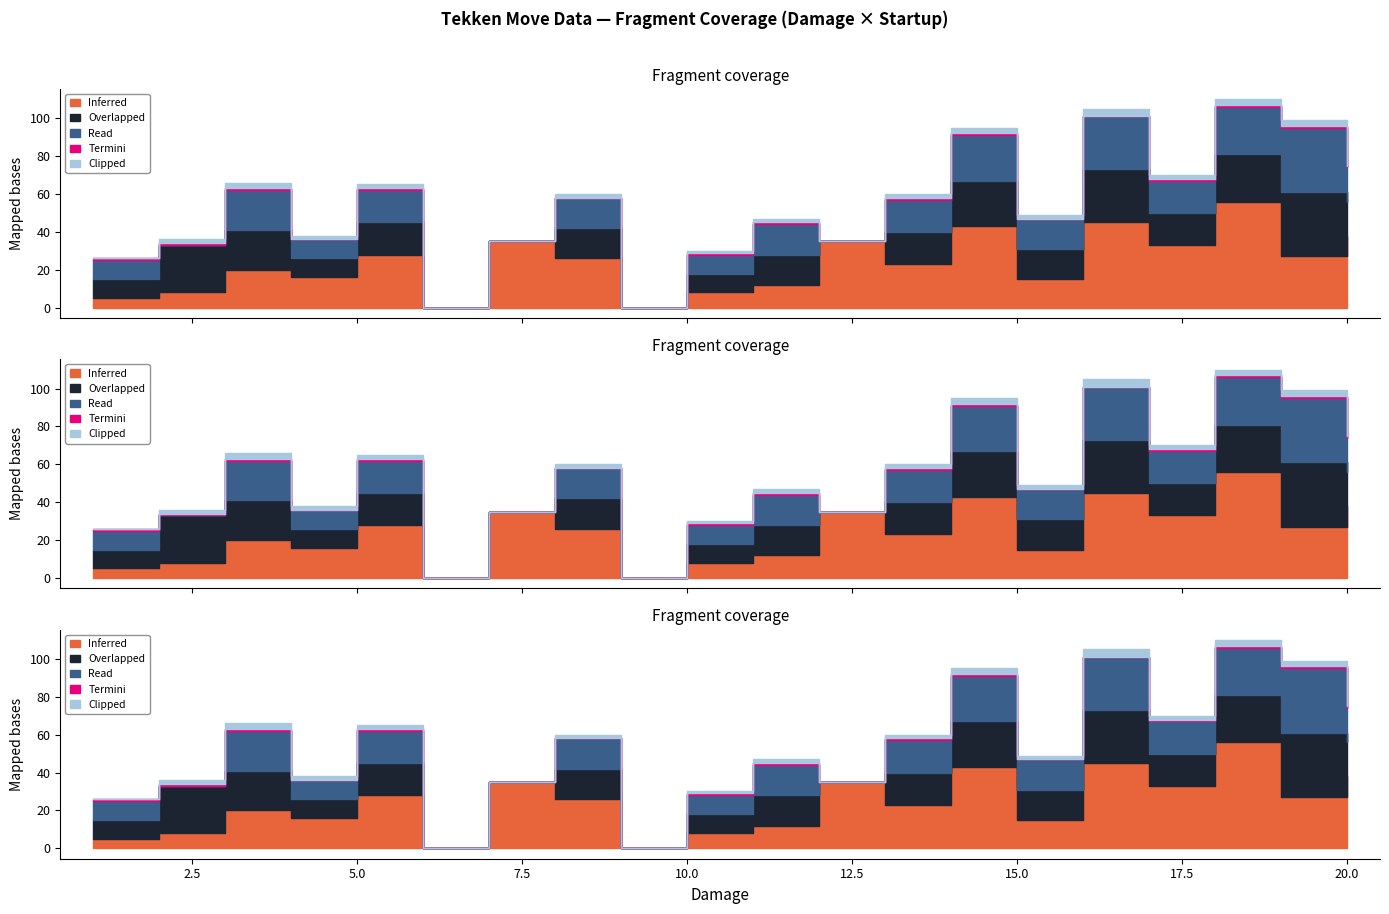

Reading right to left, what are all the values shown in this chart?

Inferred: 38	27	56	33	45	15	43	23	35	12	8	0	26	35	0	28	16	20	8	5
Overlapped: 18	34	25	17	28	16	24	17	0	16	10	0	16	0	0	17	10	21	25	10
Read: 18	34	25	17	28	16	24	17	0	16	10	0	16	0	0	17	10	21	0	10
Termini: 1	1	1	1	0	0	1	1	0	1	1	0	0	0	0	1	0	1	1	1
Clipped: 2	3	3	2	4	2	3	2	0	2	1	0	2	0	0	2	2	3	2	0